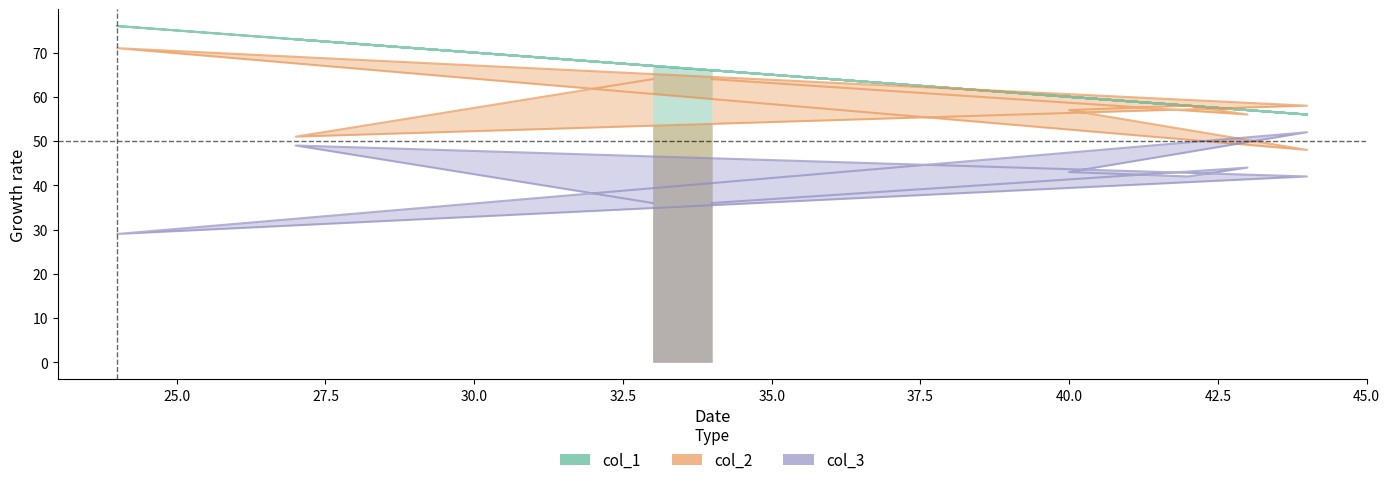

How many lines are shown in the chart?

3